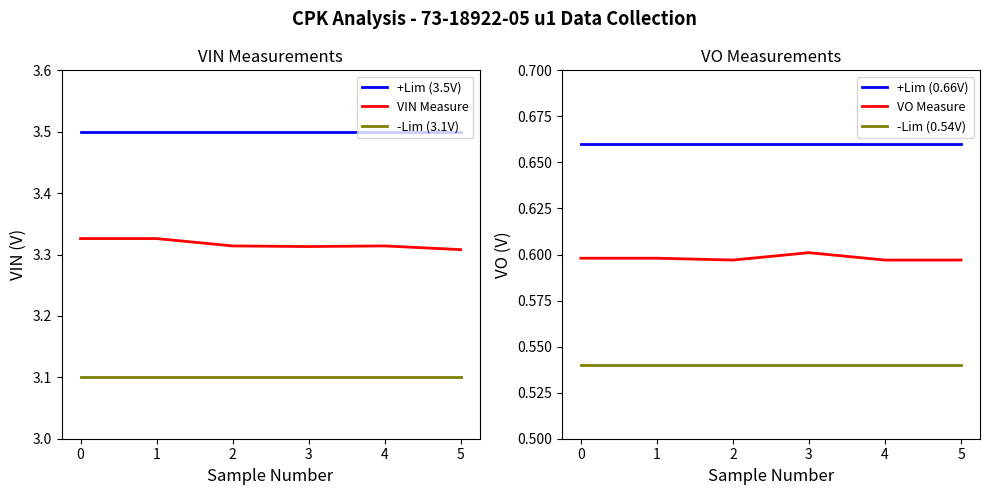

At how many categories does at least one series exceed 2?

6